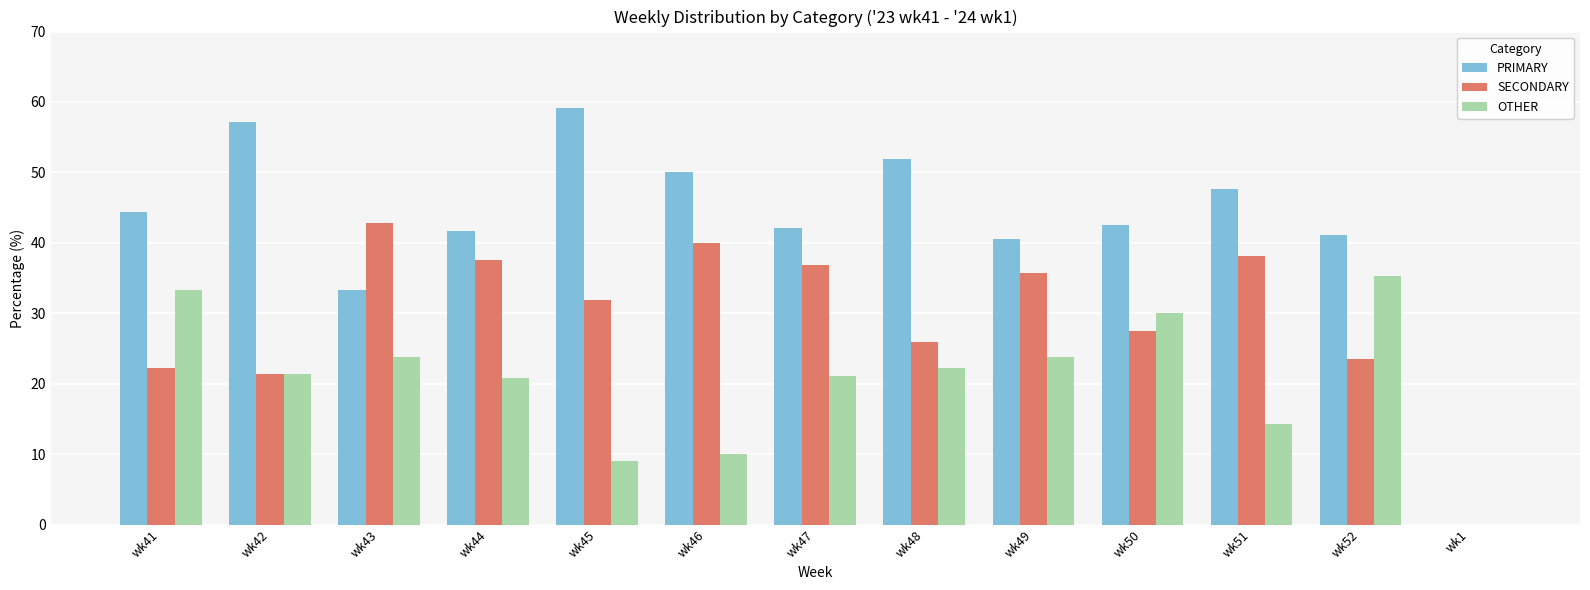

What is the sum of the PRIMARY values at wk1 and wk46?

50.0